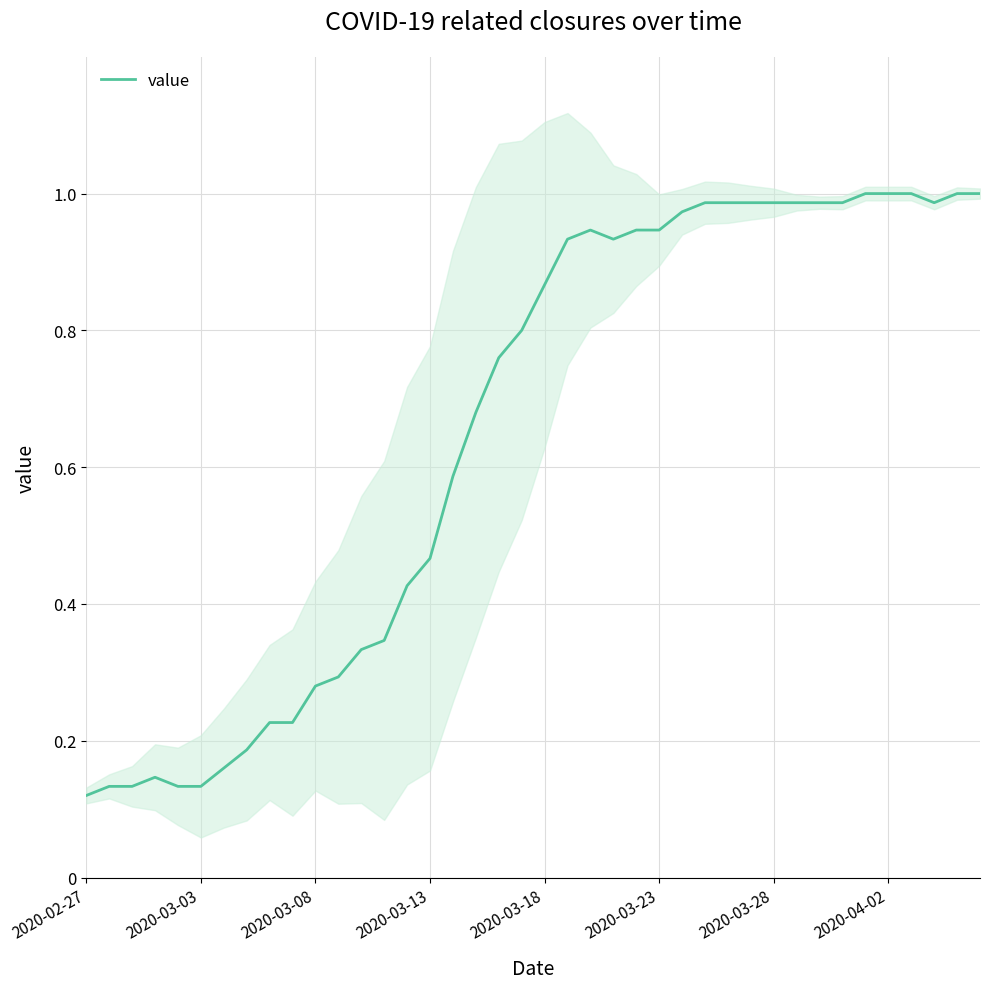

At which label is the value closest to 0?

2020-02-27